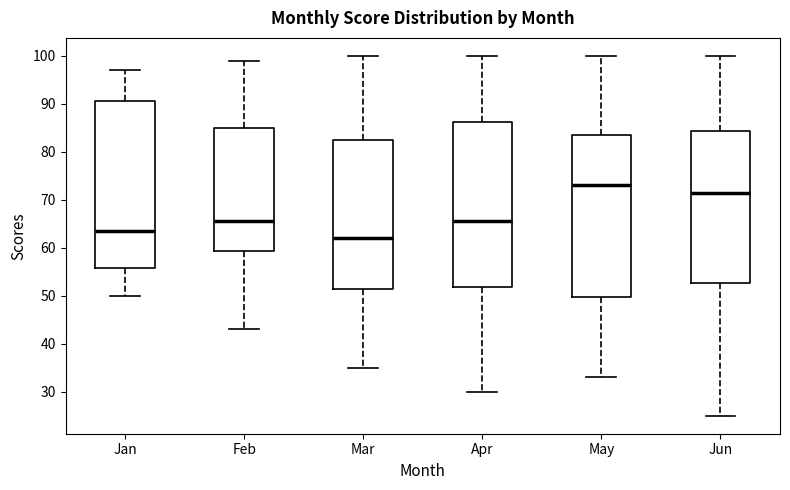

Reading left to right, transcribe this box plot: for each box, give where its median line is, the range the box spans, and where its two whiskers end, as read against the y-axis. The values are not printed on the chart, so give them approximately, as read against the axis.

Jan: median 64, box 56 to 91, whiskers 50 to 97
Feb: median 66, box 59 to 85, whiskers 43 to 99
Mar: median 62, box 52 to 83, whiskers 35 to 100
Apr: median 66, box 52 to 86, whiskers 30 to 100
May: median 73, box 50 to 84, whiskers 33 to 100
Jun: median 72, box 53 to 84, whiskers 25 to 100